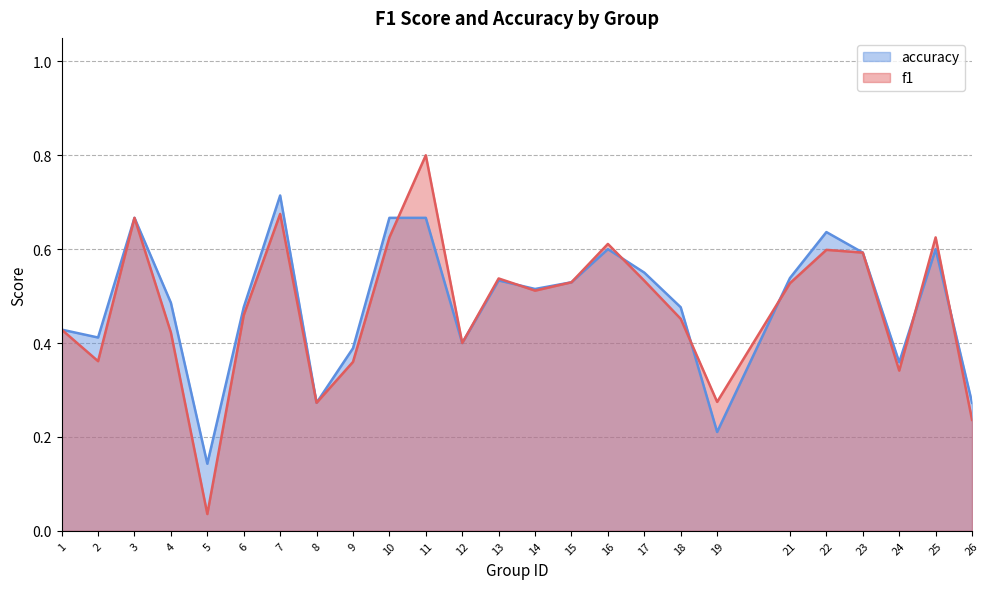

True or false: accuracy and f1 intersect in this chart.

True